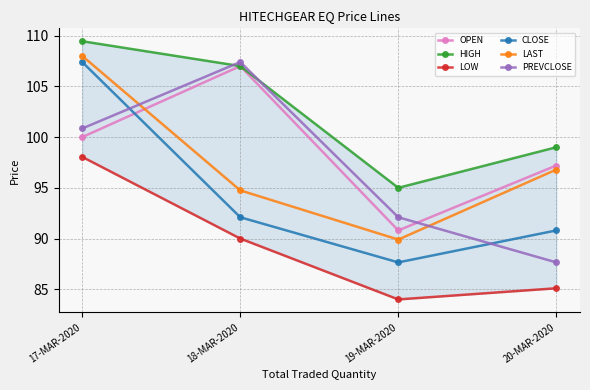

Does the chart have visible grid lines?

Yes